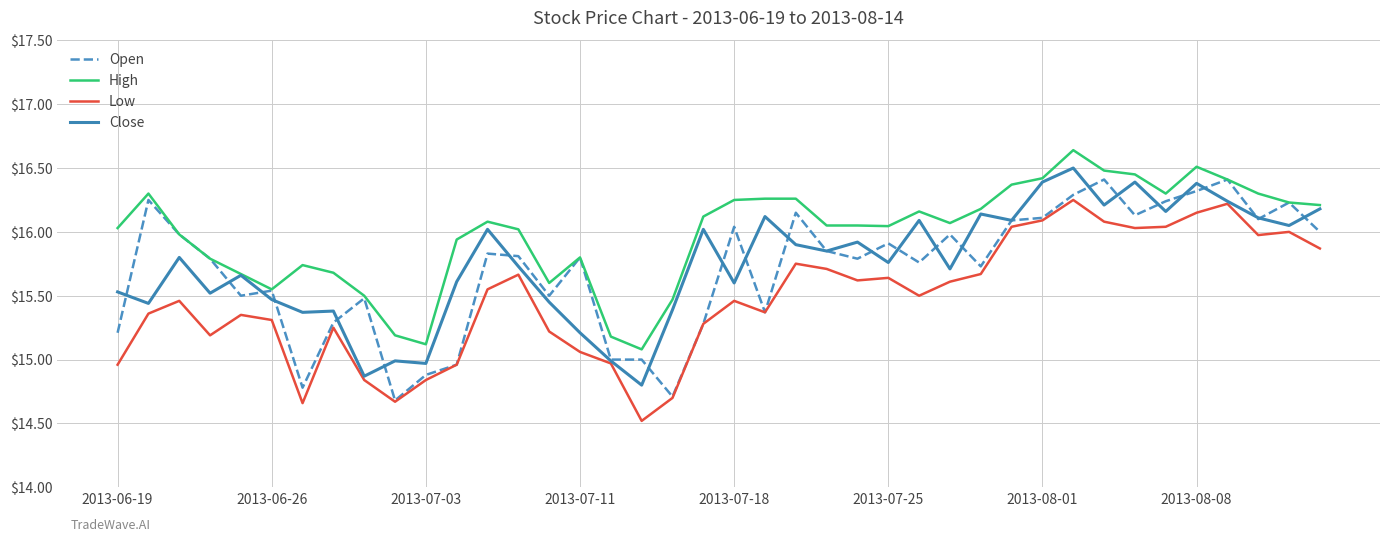

How many distinct data groups are displayed?

4